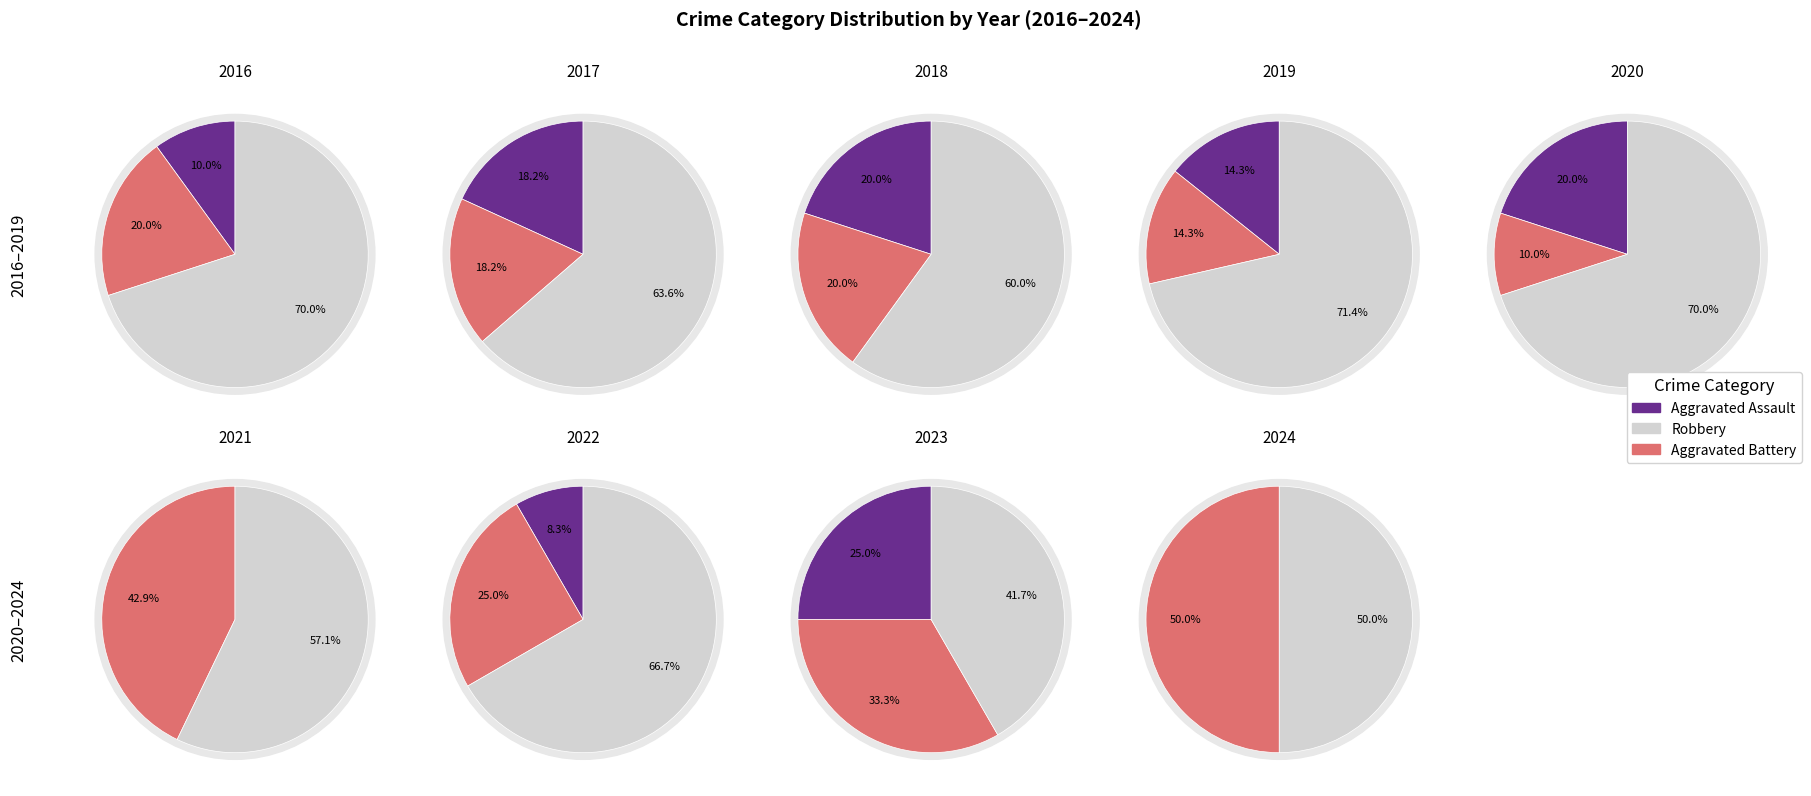

What is the difference between the highest and lowest values at 2019?

4